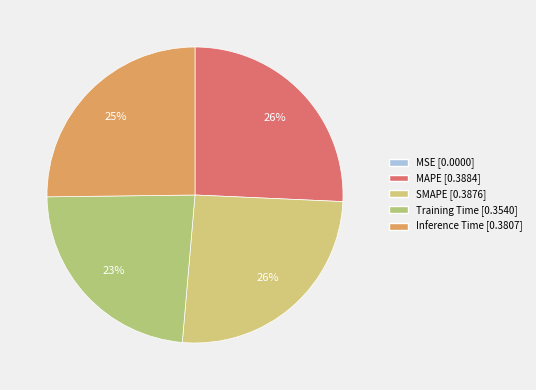

True or false: Training Time accounts for 12% of the total.

False